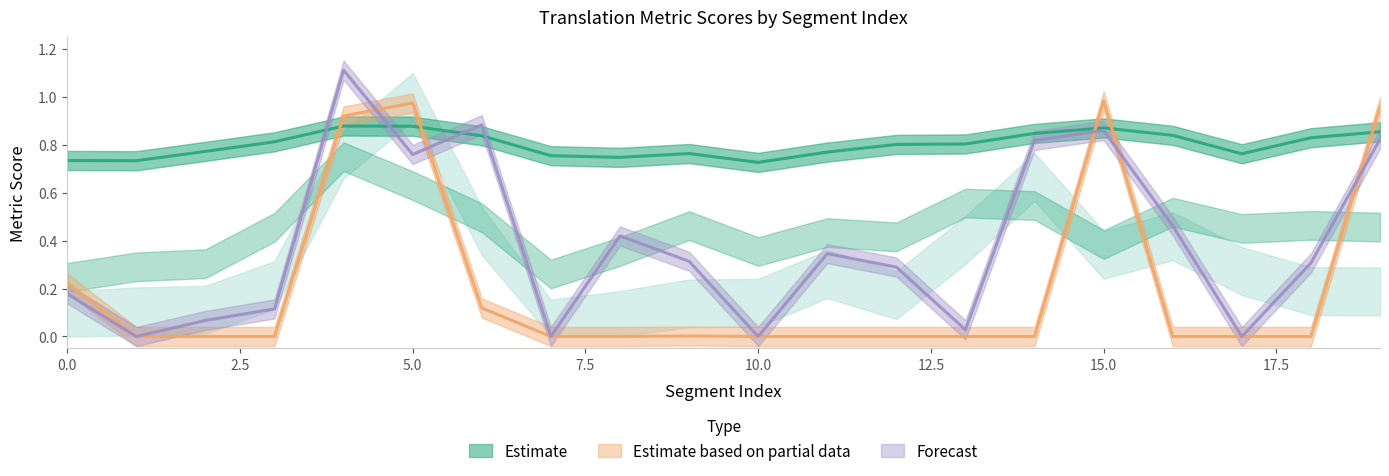

What is the value of the metric_COMET_src point at the 1st from the left?

0.2